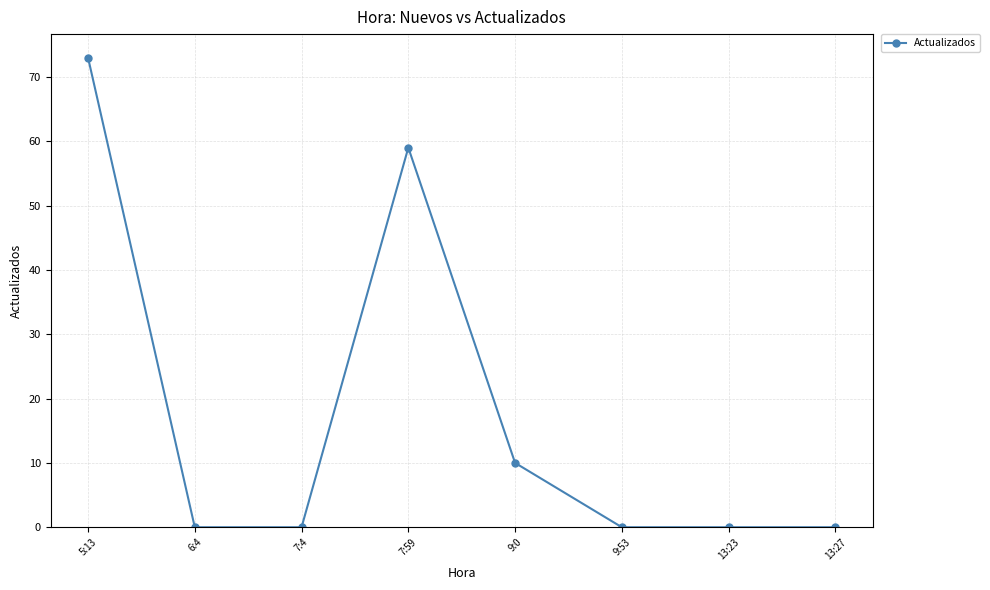

Between 5:13 and 6:4, which is larger?

5:13